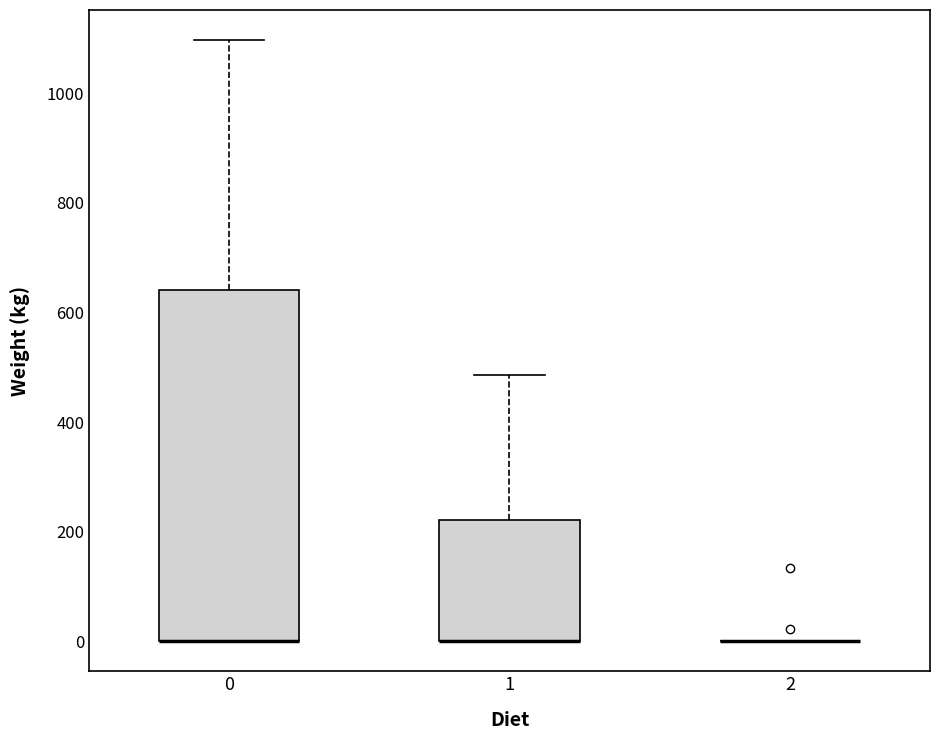

Where is the lower edge of the box at x = 0 on the y-axis? The values are not printed on the chart, so give them approximately, as read against the axis.

0